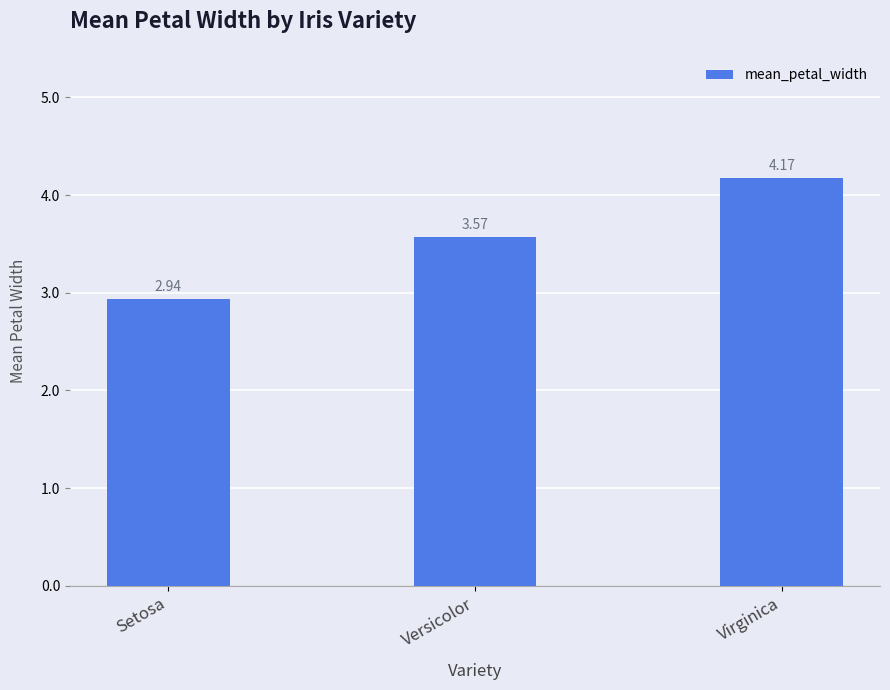

The chart shows a value of 6.3 at Virginica. True or false?

False